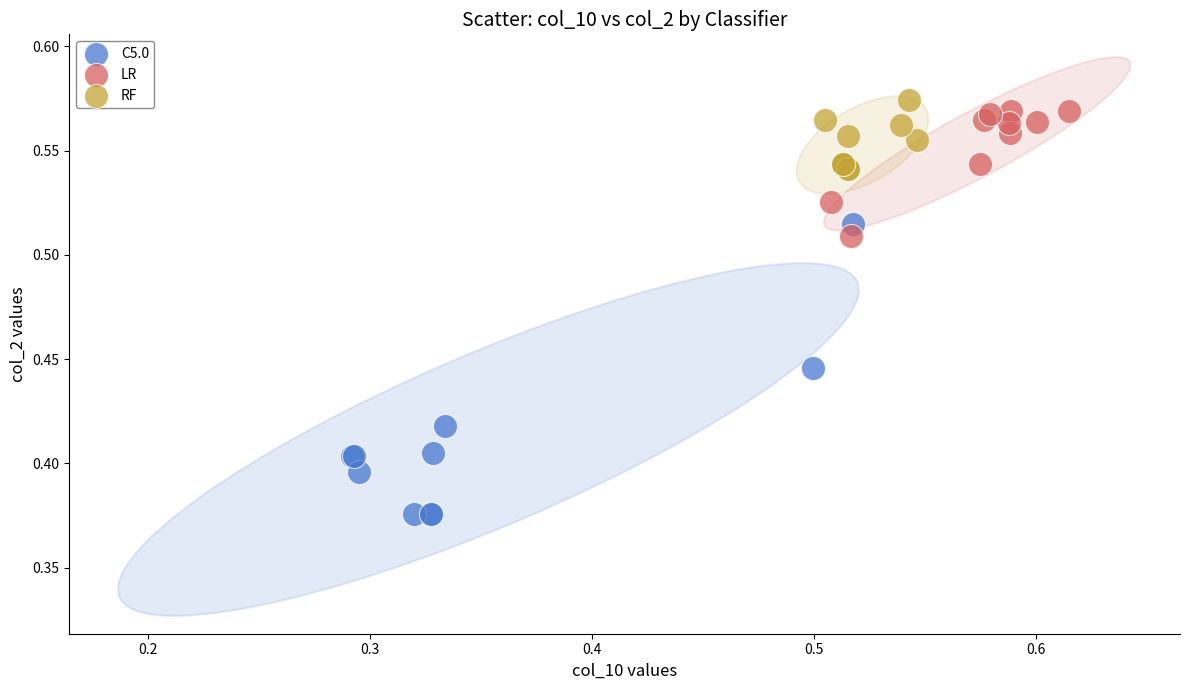

Which series has the largest Y range (max minus min)?

C5.0